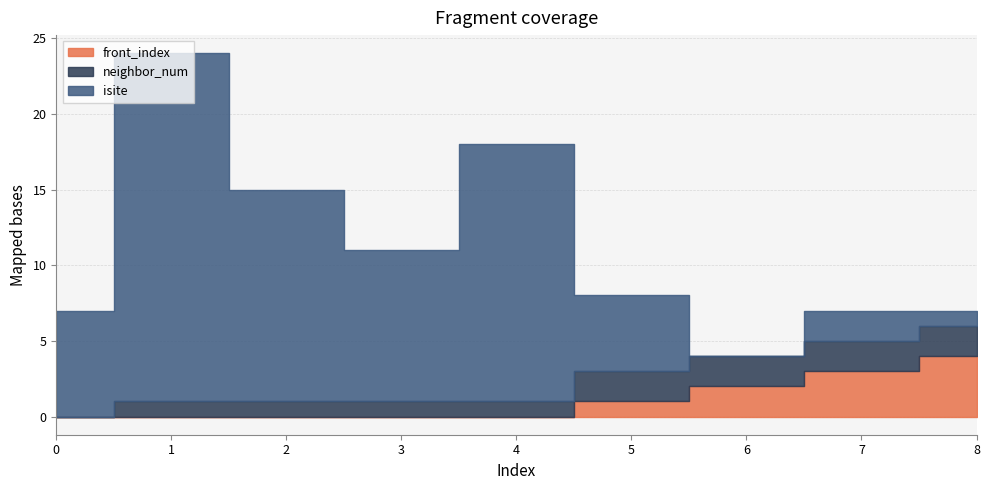

Reading right to left, list all the values displayed in this chart.

isite: 1	2	0	5	17	10	14	23	7
neighbor_num: 2	2	2	2	1	1	1	1	0
front_index: 4	3	2	1	0	0	0	0	0